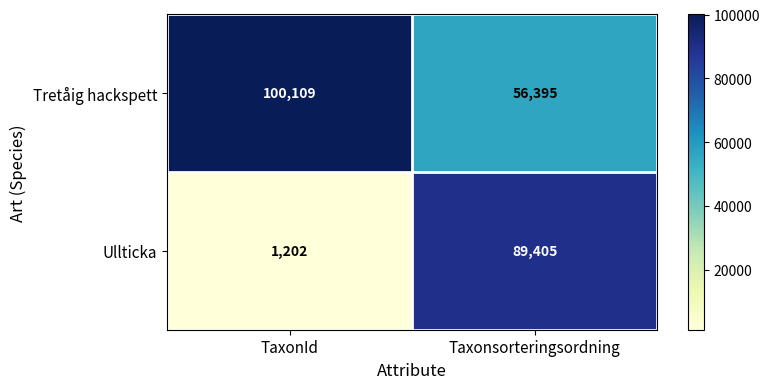

The value of Tretåig hackspett at TaxonId is 40364. True or false?

False